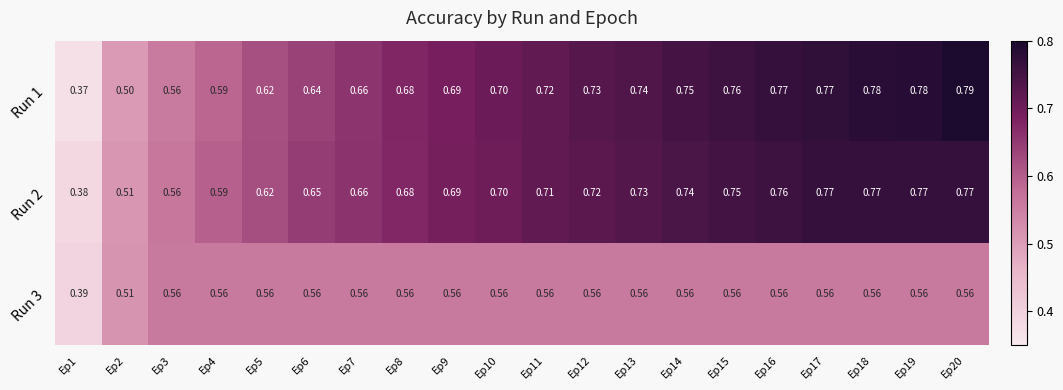

How many distinct data groups are displayed?

3